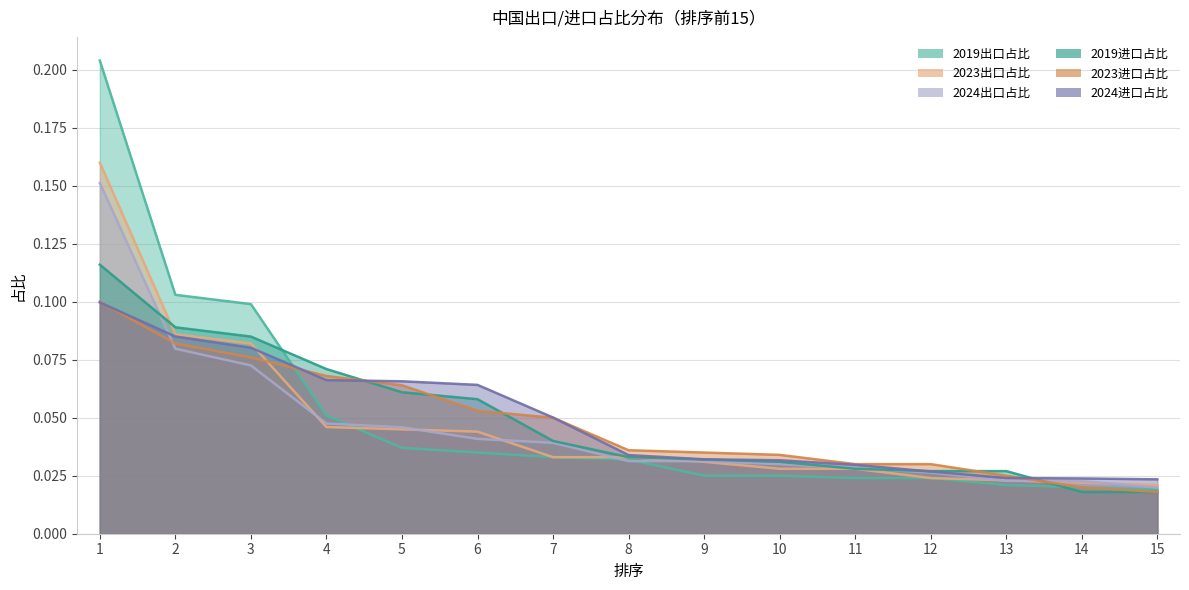

Between 8 and 1, which is larger?

1